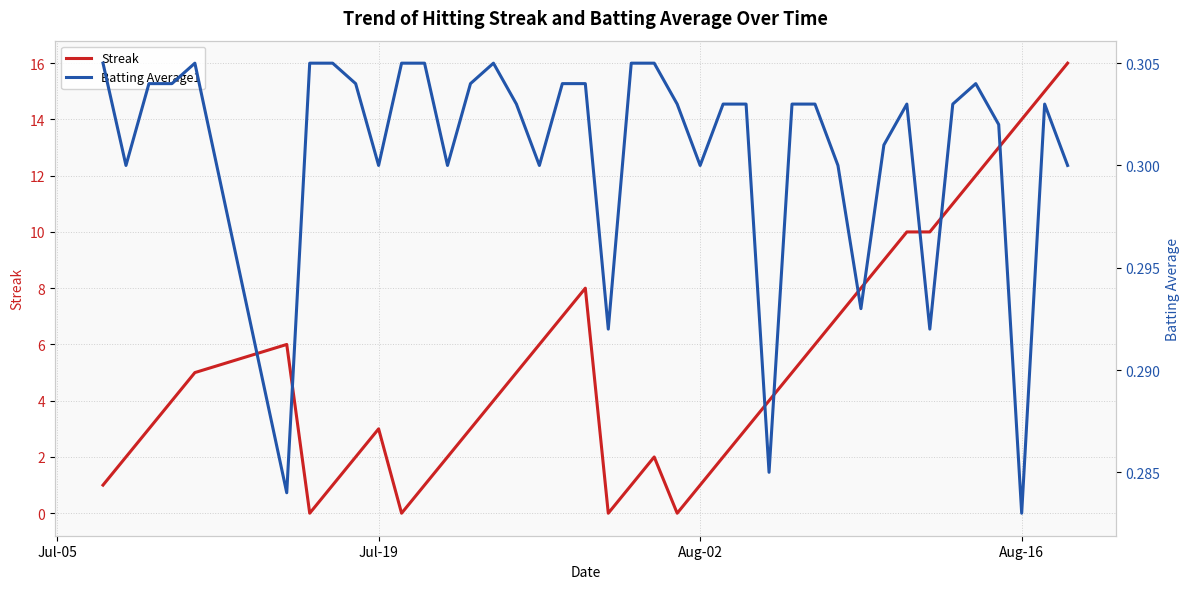

True or false: Streak has a value of 0 at Aug-02.

False